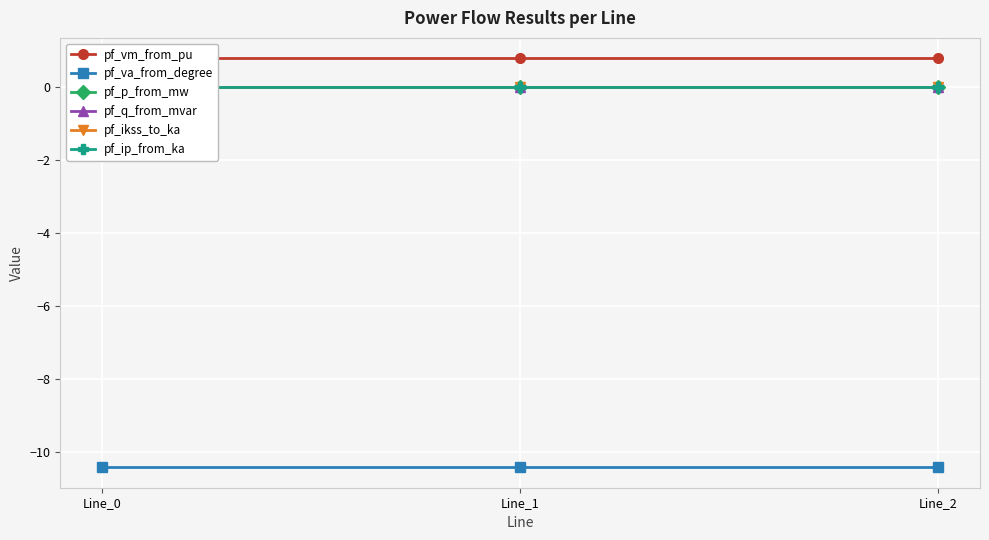

Which series changed the most between Line_1 and Line_2?

pf_va_from_degree